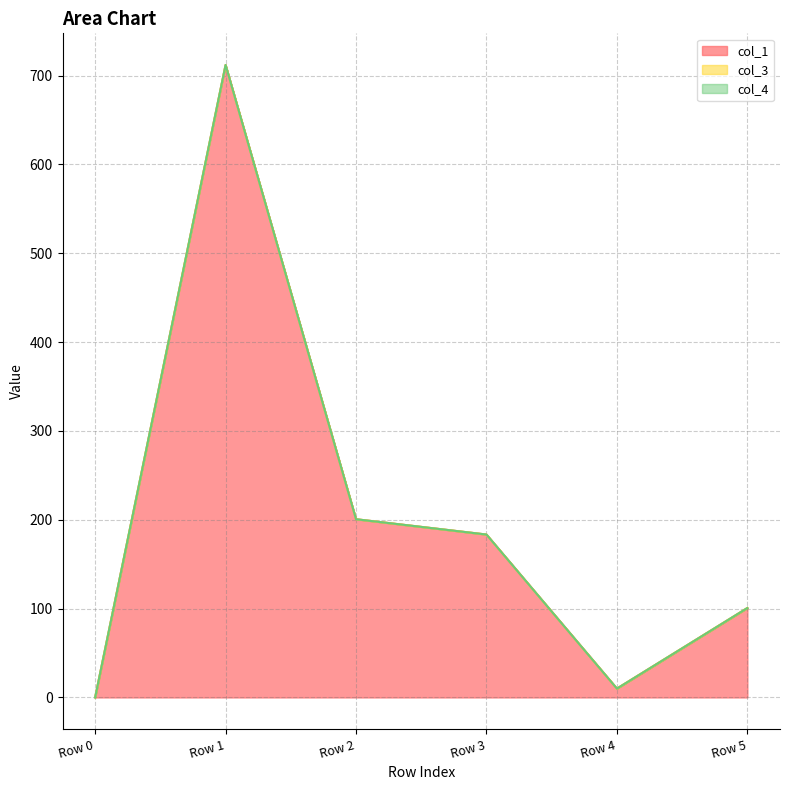

Rank the series by their maximum value, from highest to lowest.

col_1, col_3, col_4